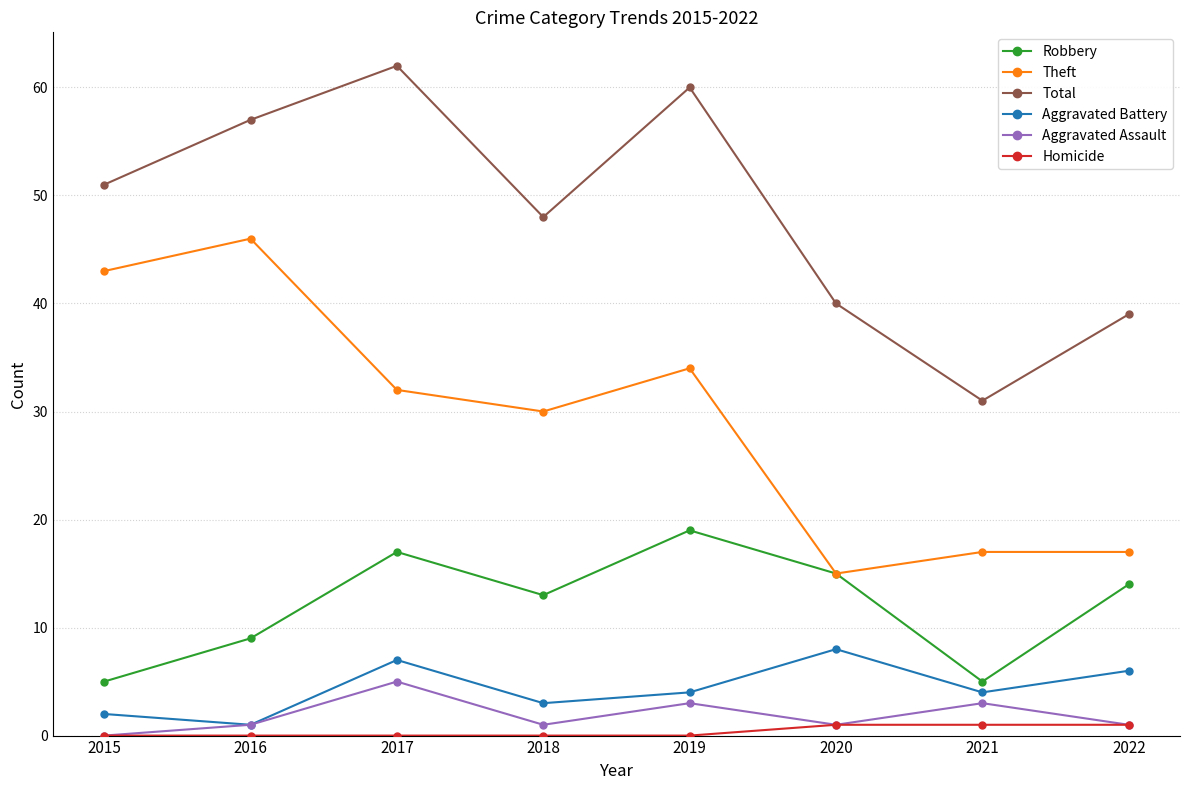

True or false: Total and Robbery intersect in this chart.

False